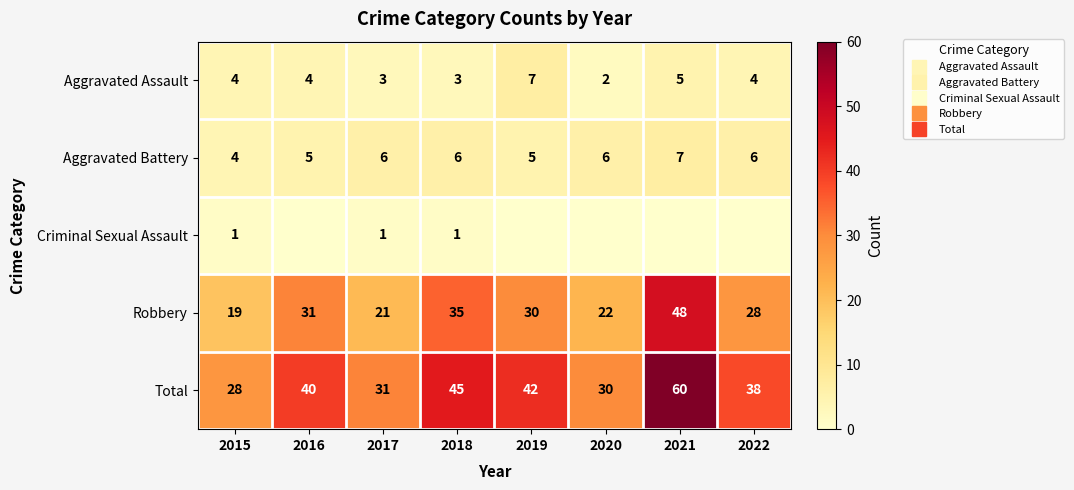

What is the sum of the Criminal Sexual Assault values at 2020 and 2017?

1